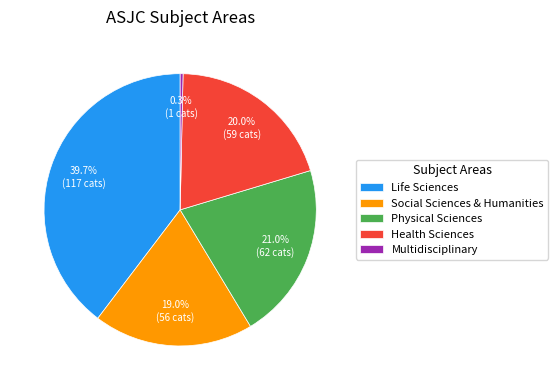

The Social Sciences & Humanities slice represents 19% of the pie. True or false?

True